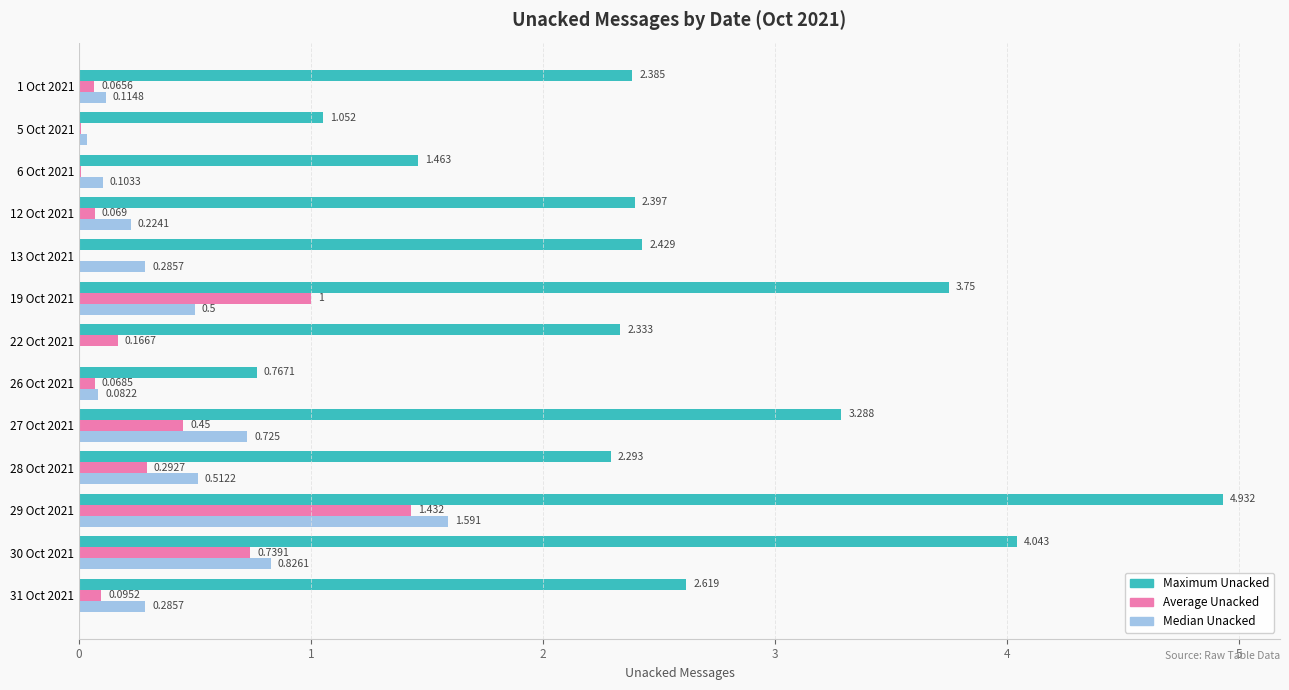

Which series has the largest total across all categories?

Maximum Unacked